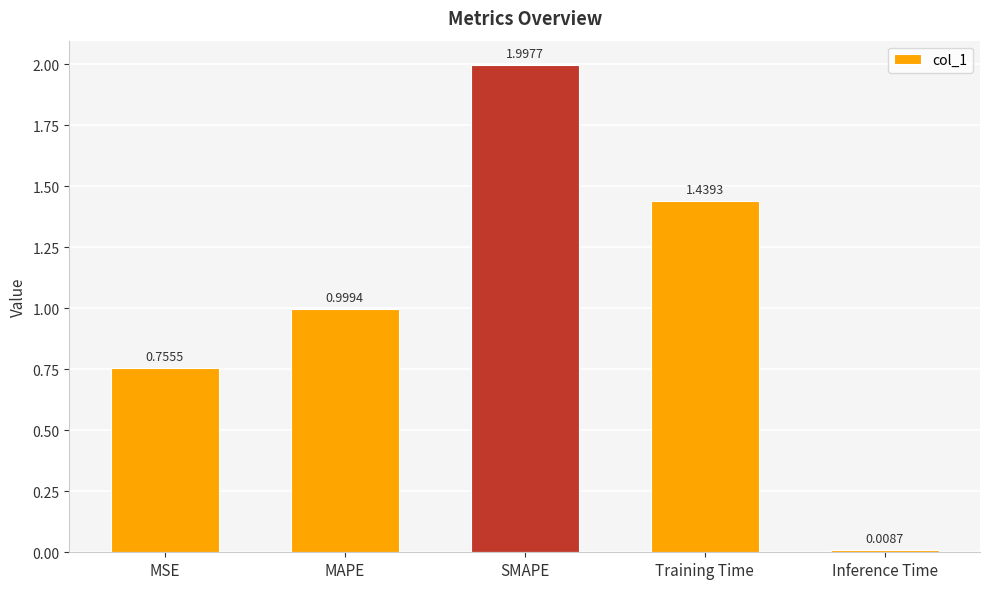

At which label is the value closest to 1?

MAPE